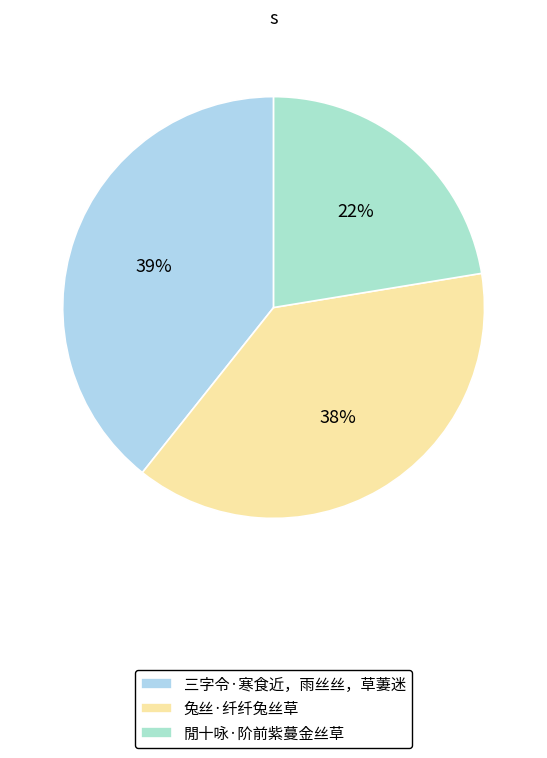

Count the number of slices in the pie.

3